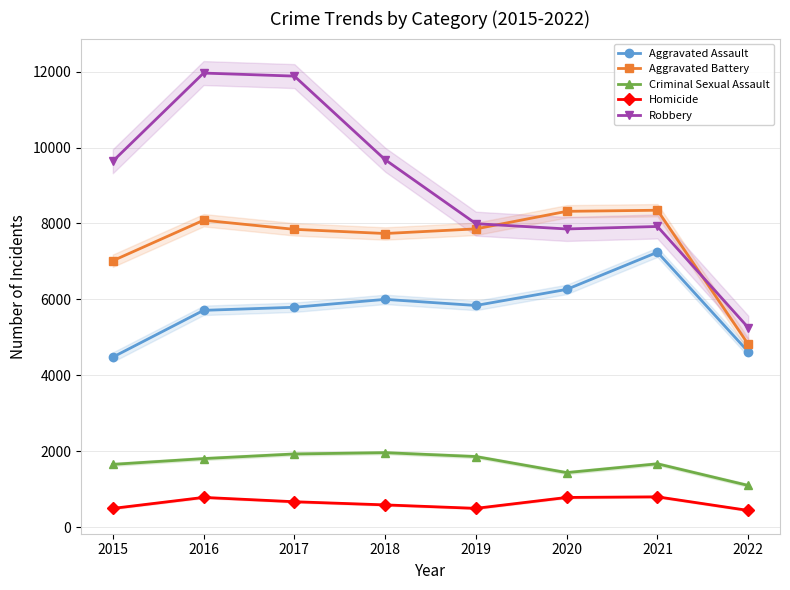

Reading left to right, extract all data points from this chart.

Aggravated Assault: 4480	5712	5793	6001	5840	6263	7242	4622
Aggravated Battery: 7018	8085	7845	7735	7857	8319	8348	4818
Criminal Sexual Assault: 1656	1808	1930	1964	1862	1439	1671	1101
Homicide: 496	786	672	589	498	785	801	443
Robbery: 9638	11960	11880	9679	7994	7855	7920	5256